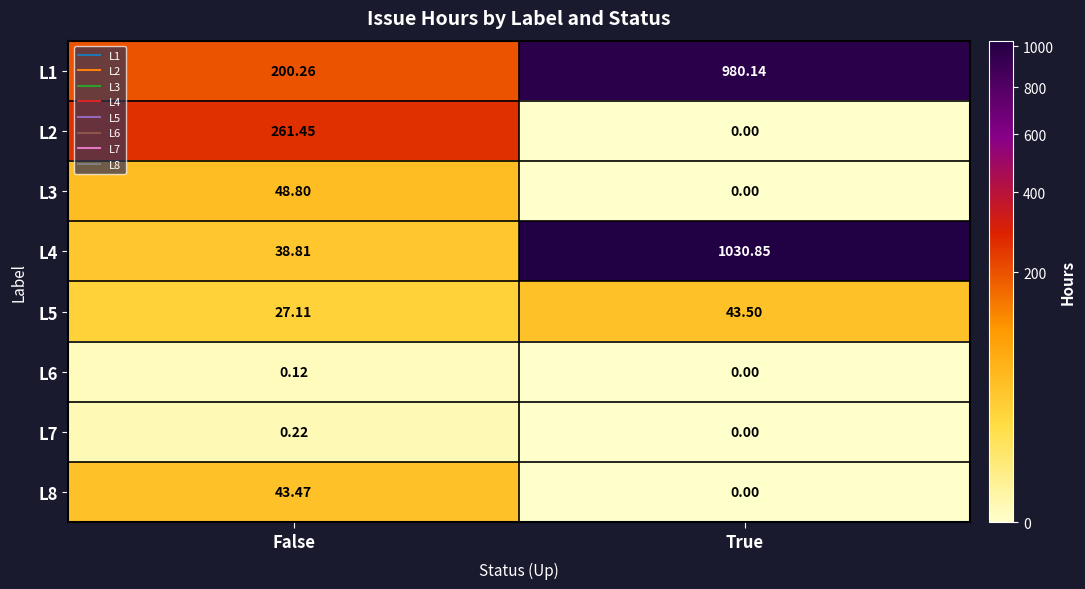

At which label does L3 first exceed 48?

False